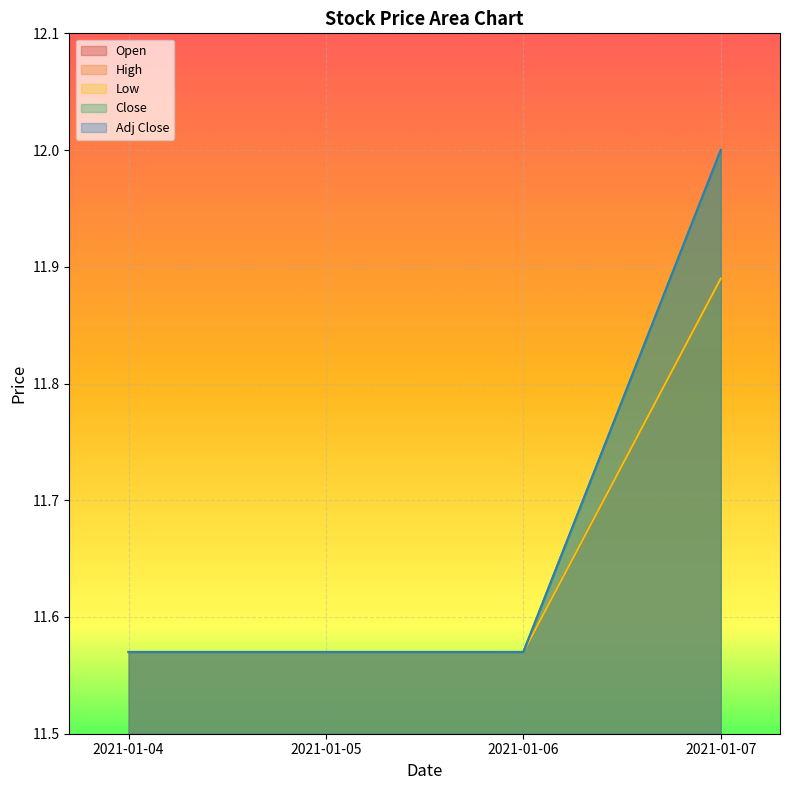

Read the Low value at 2021-01-06.

11.6